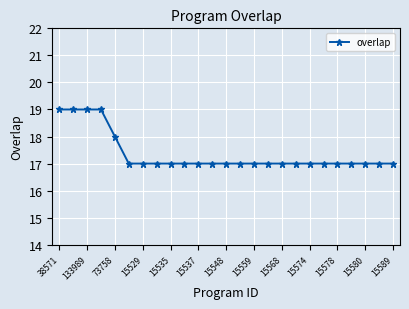

What is the greatest value displayed?

19